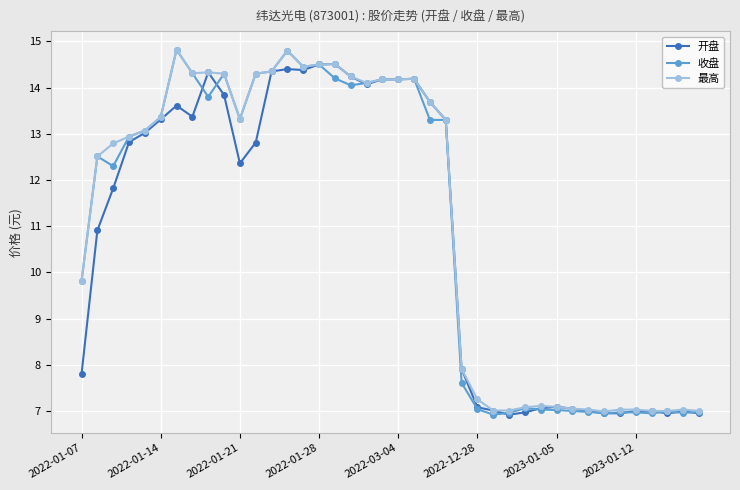

How many lines are shown in the chart?

3